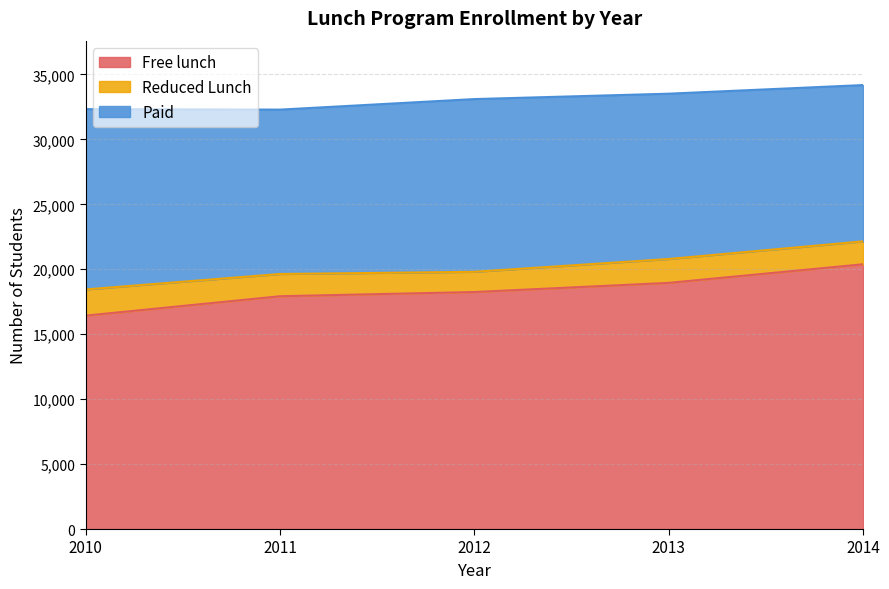

Does the chart have visible grid lines?

Yes